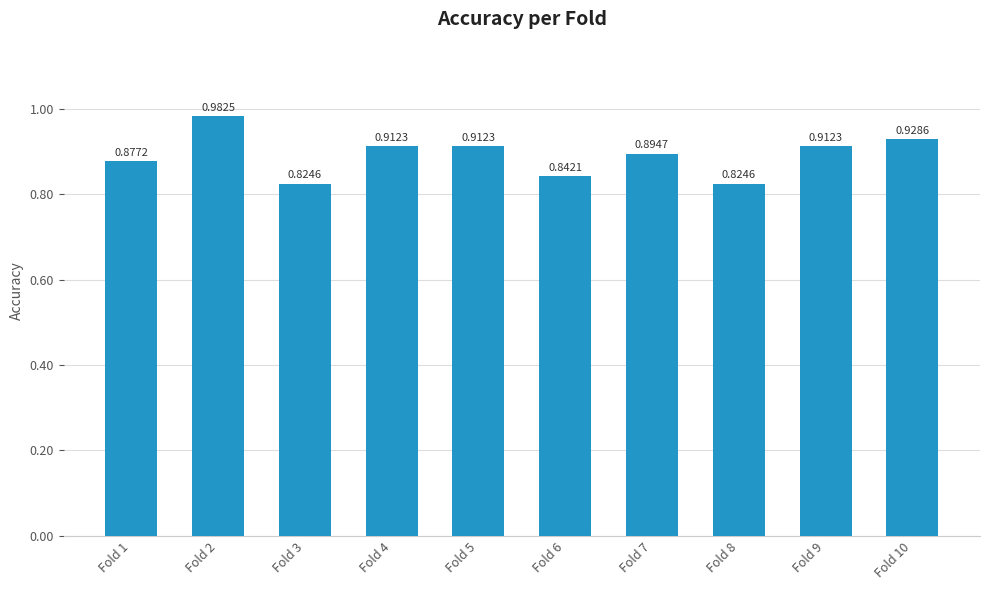

Which has a higher value, Fold 1 or Fold 7?

Fold 7